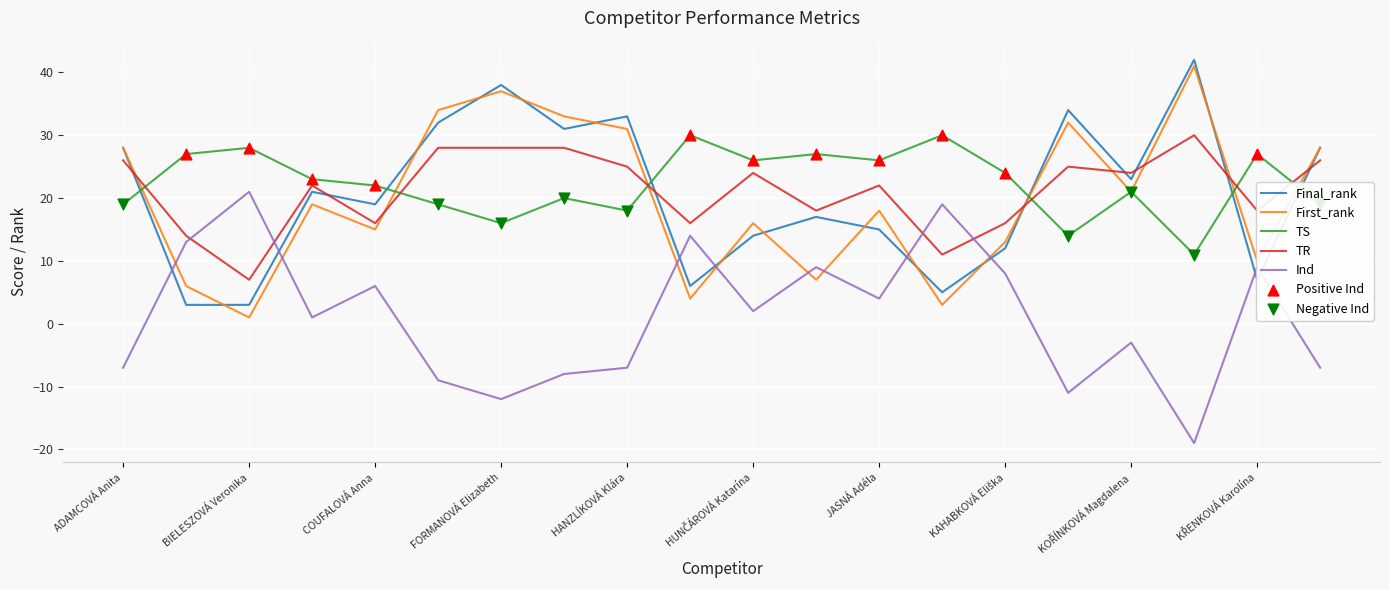

Which series ends up on top after the final intersection of TR and TS?

TR